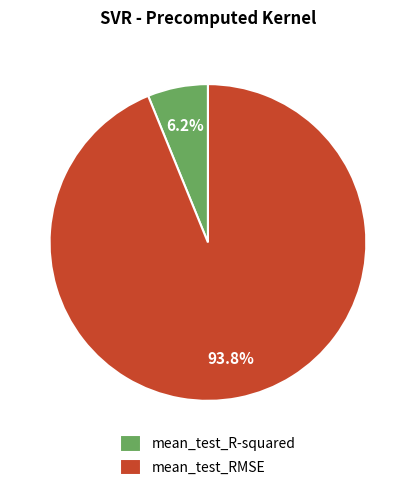

What percentage is NOT represented by mean_test_R-squared?

93.8%